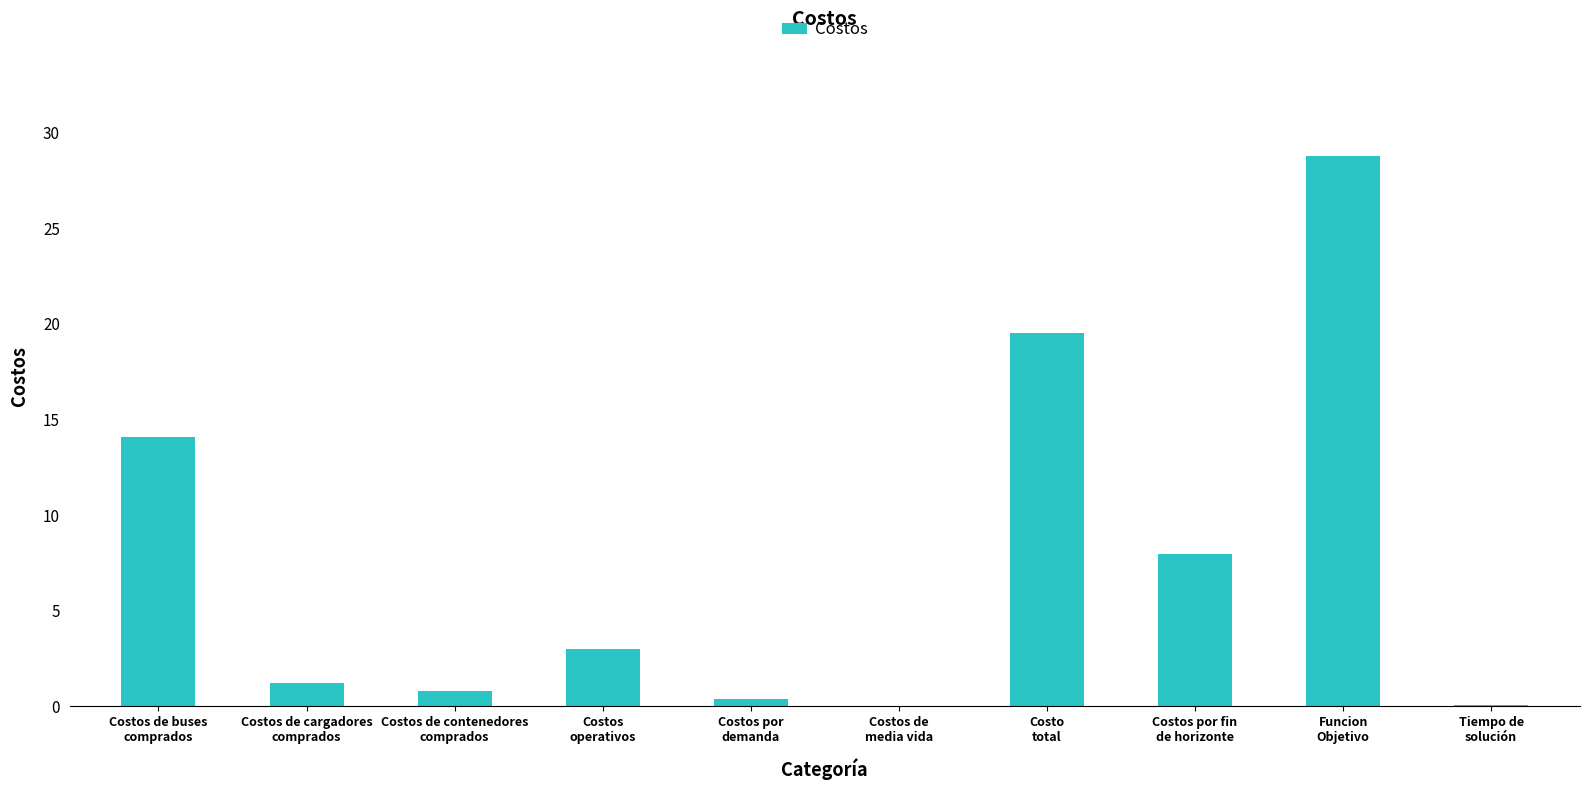

What is the maximum value shown in the chart?

28.8